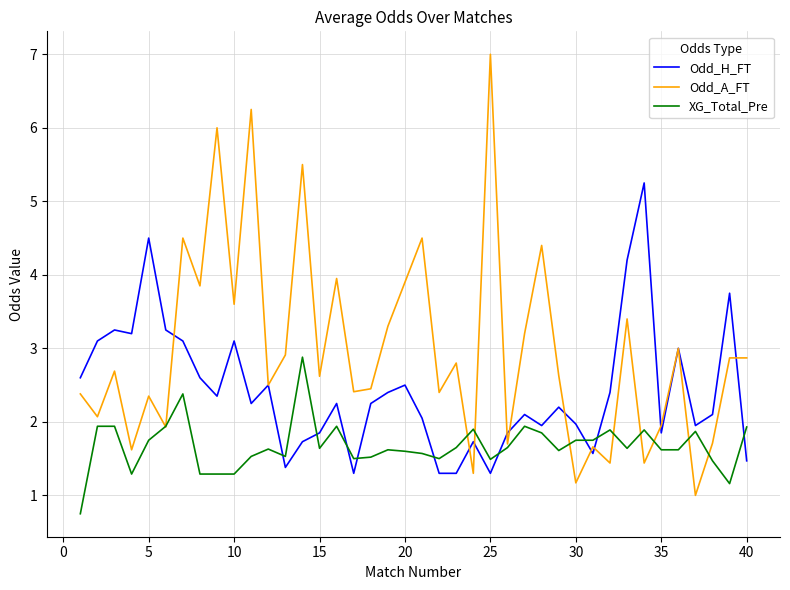

How many lines are shown in the chart?

3